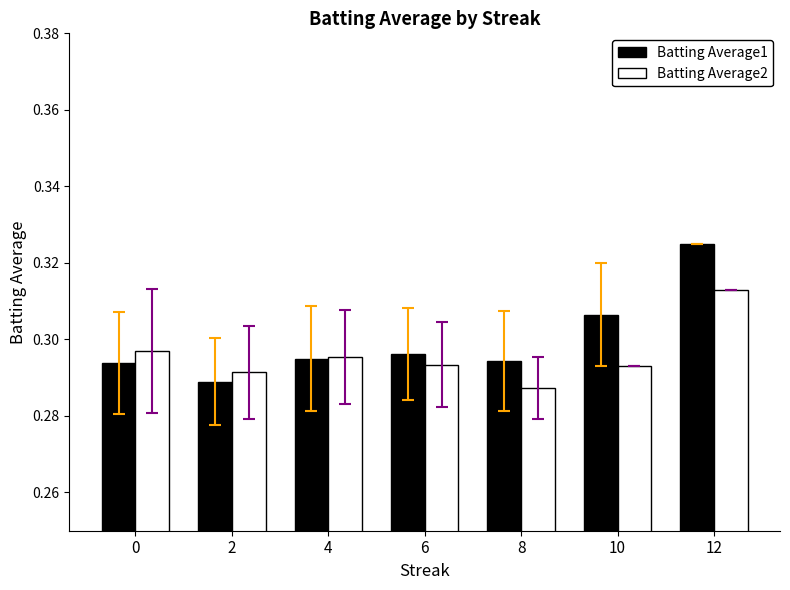

What is the total value across all series at 0?

0.6